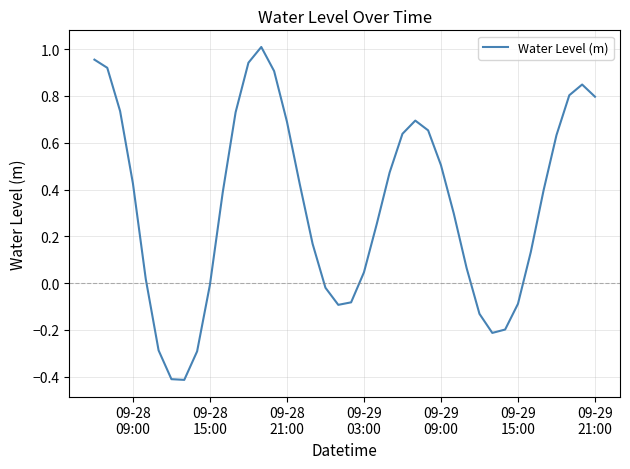

What is the difference between the maximum and minimum values?

1.4